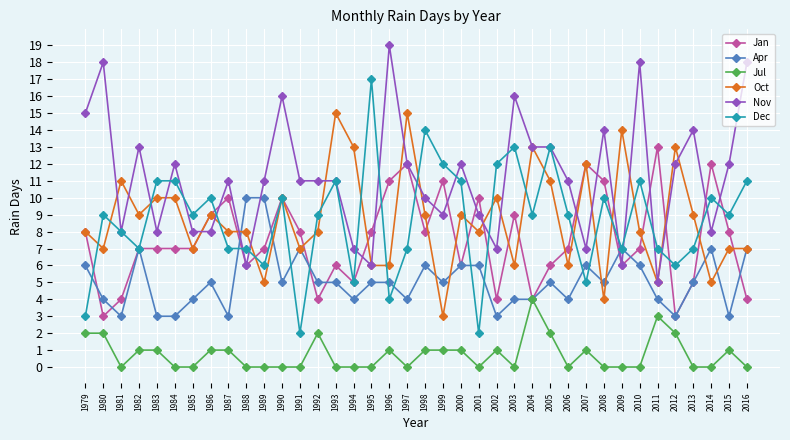

Count the number of categories in the chart.

38